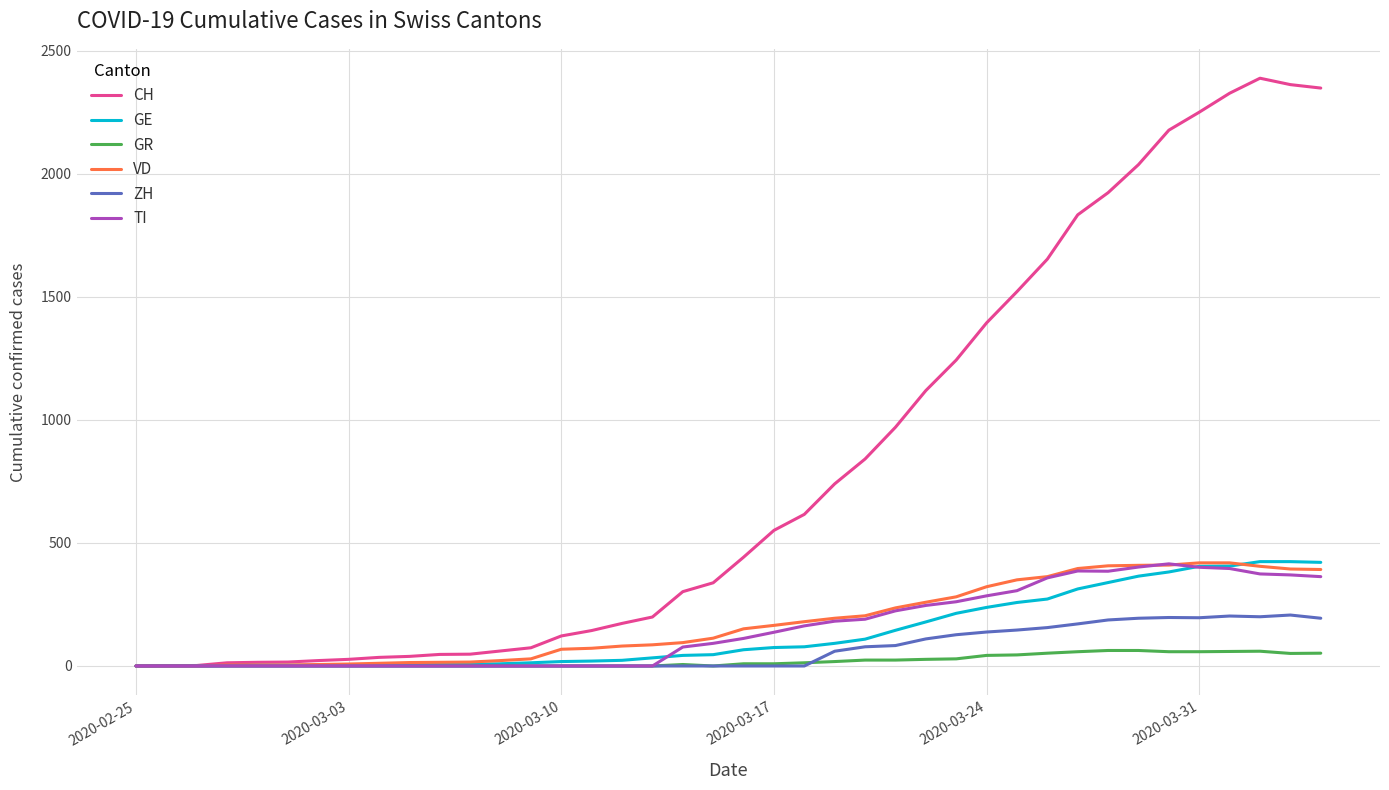

What is the maximum value for ZH?

207